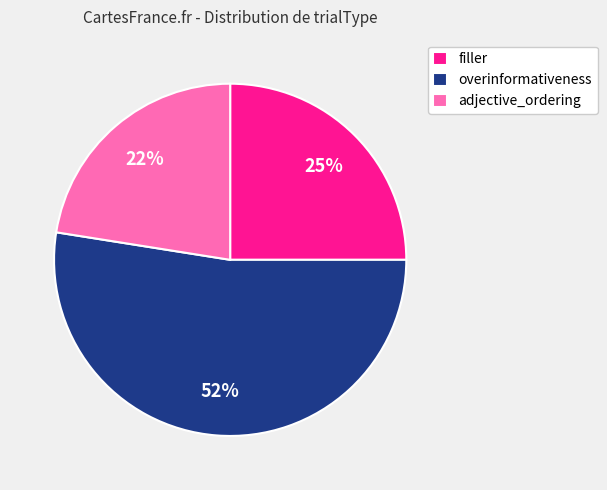

Between overinformativeness and adjective_ordering, which is larger?

overinformativeness